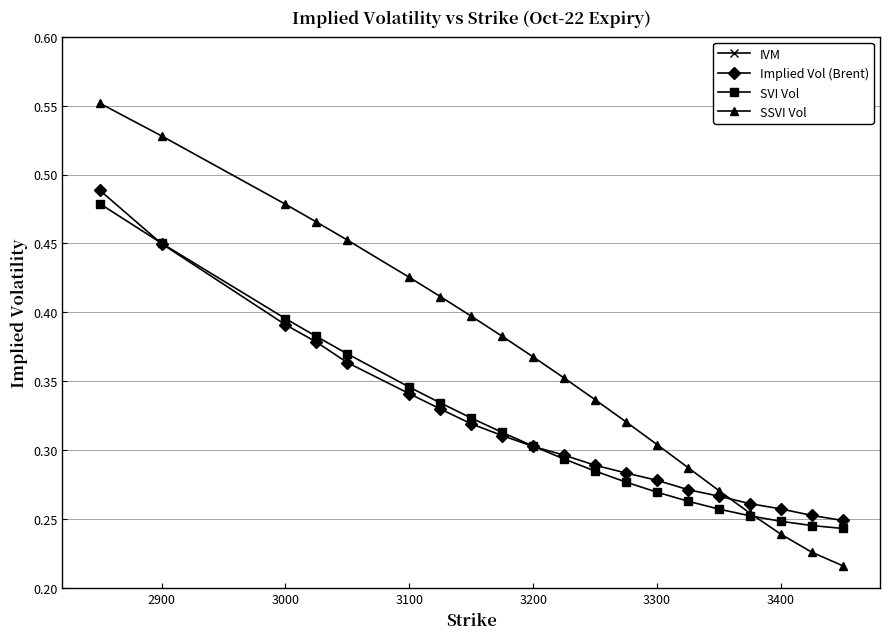

Is it true that SVI Vol equals 0.4 at 3300?

False